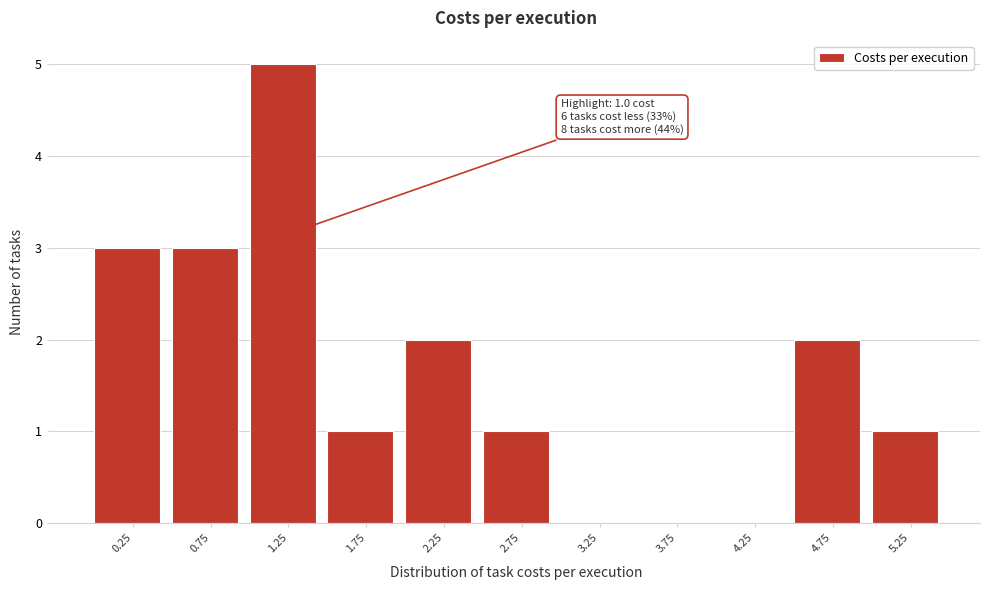

Which range on the x-axis has the tallest bar?

1.0 to 1.5